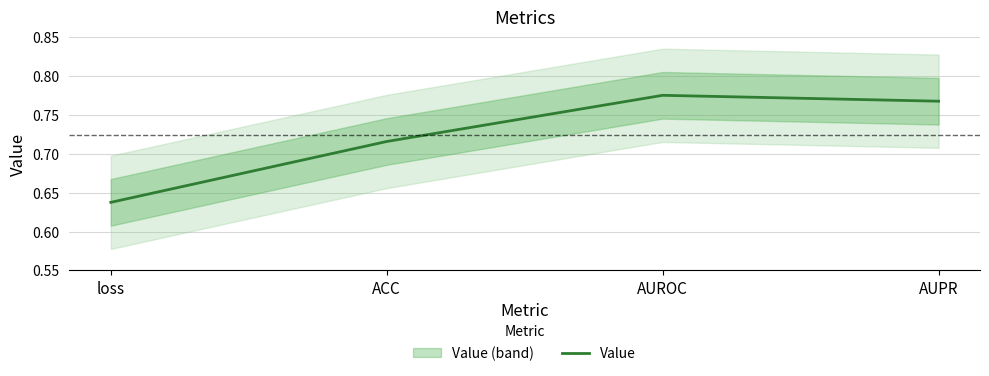

What is the change in value from loss to ACC?

+0.1